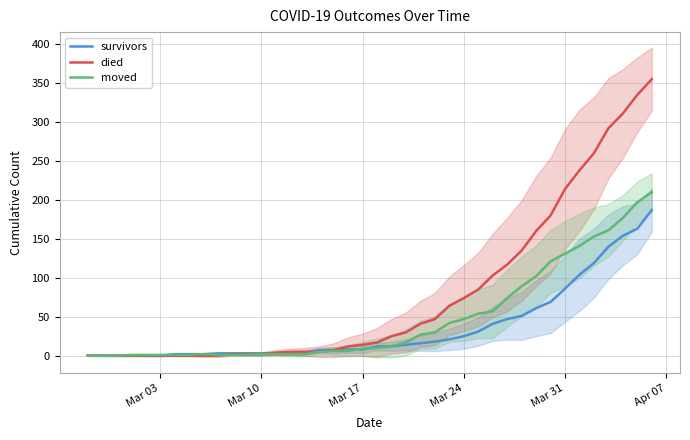

Rank the series by their average value, from lowest to highest.

survivors, moved, died